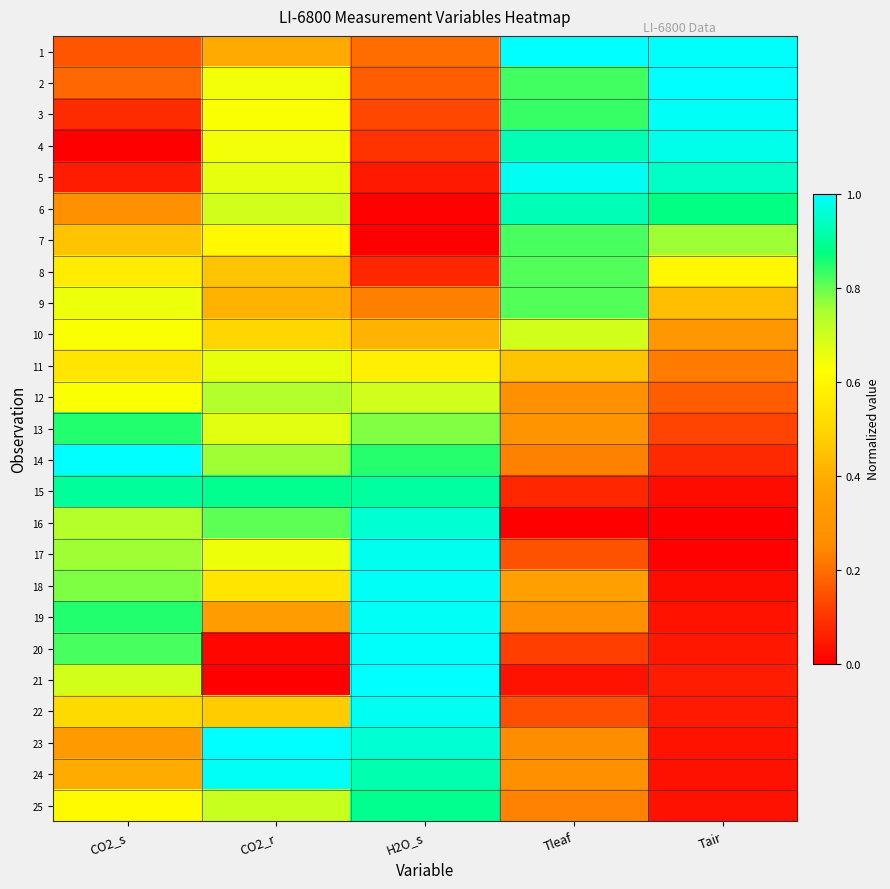

Reading right to left, extract all data points from this chart.

1: Tair=1.0	Tleaf=1.0	H2O_s=0.2	CO2_r=0.4	CO2_s=0.2
2: Tair=1.0	Tleaf=0.8	H2O_s=0.2	CO2_r=0.6	CO2_s=0.2
3: Tair=1.0	Tleaf=0.8	H2O_s=0.1	CO2_r=0.6	CO2_s=0.1
4: Tair=1.0	Tleaf=0.9	H2O_s=0.1	CO2_r=0.6	CO2_s=0.0
5: Tair=0.9	Tleaf=1.0	H2O_s=0.0	CO2_r=0.7	CO2_s=0.1
6: Tair=0.9	Tleaf=0.9	H2O_s=0.0	CO2_r=0.7	CO2_s=0.3
7: Tair=0.8	Tleaf=0.8	H2O_s=0.0	CO2_r=0.6	CO2_s=0.5
8: Tair=0.6	Tleaf=0.8	H2O_s=0.1	CO2_r=0.5	CO2_s=0.6
9: Tair=0.4	Tleaf=0.8	H2O_s=0.2	CO2_r=0.4	CO2_s=0.6
10: Tair=0.3	Tleaf=0.7	H2O_s=0.4	CO2_r=0.5	CO2_s=0.6
11: Tair=0.2	Tleaf=0.5	H2O_s=0.6	CO2_r=0.7	CO2_s=0.6
12: Tair=0.2	Tleaf=0.3	H2O_s=0.7	CO2_r=0.7	CO2_s=0.6
13: Tair=0.1	Tleaf=0.3	H2O_s=0.8	CO2_r=0.7	CO2_s=0.8
14: Tair=0.1	Tleaf=0.2	H2O_s=0.8	CO2_r=0.8	CO2_s=1.0
15: Tair=0.0	Tleaf=0.1	H2O_s=0.9	CO2_r=0.9	CO2_s=0.9
16: Tair=0.0	Tleaf=0.0	H2O_s=1.0	CO2_r=0.8	CO2_s=0.7
17: Tair=0.0	Tleaf=0.1	H2O_s=1.0	CO2_r=0.6	CO2_s=0.8
18: Tair=0.0	Tleaf=0.3	H2O_s=1.0	CO2_r=0.5	CO2_s=0.8
19: Tair=0.0	Tleaf=0.3	H2O_s=1.0	CO2_r=0.3	CO2_s=0.8
20: Tair=0.0	Tleaf=0.1	H2O_s=1.0	CO2_r=0.0	CO2_s=0.8
21: Tair=0.1	Tleaf=0.0	H2O_s=1.0	CO2_r=0.0	CO2_s=0.7
22: Tair=0.0	Tleaf=0.1	H2O_s=1.0	CO2_r=0.5	CO2_s=0.5
23: Tair=0.0	Tleaf=0.3	H2O_s=1.0	CO2_r=1.0	CO2_s=0.3
24: Tair=0.0	Tleaf=0.3	H2O_s=0.9	CO2_r=1.0	CO2_s=0.4
25: Tair=0.0	Tleaf=0.2	H2O_s=0.9	CO2_r=0.7	CO2_s=0.6